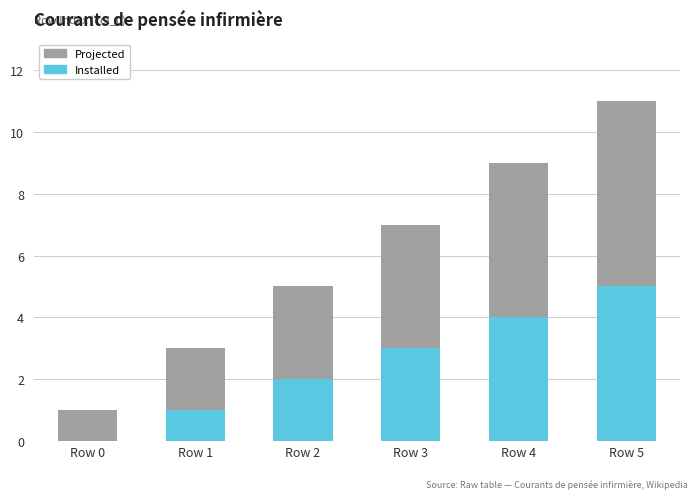

Which category has the highest value in the Installed series?

Row 5